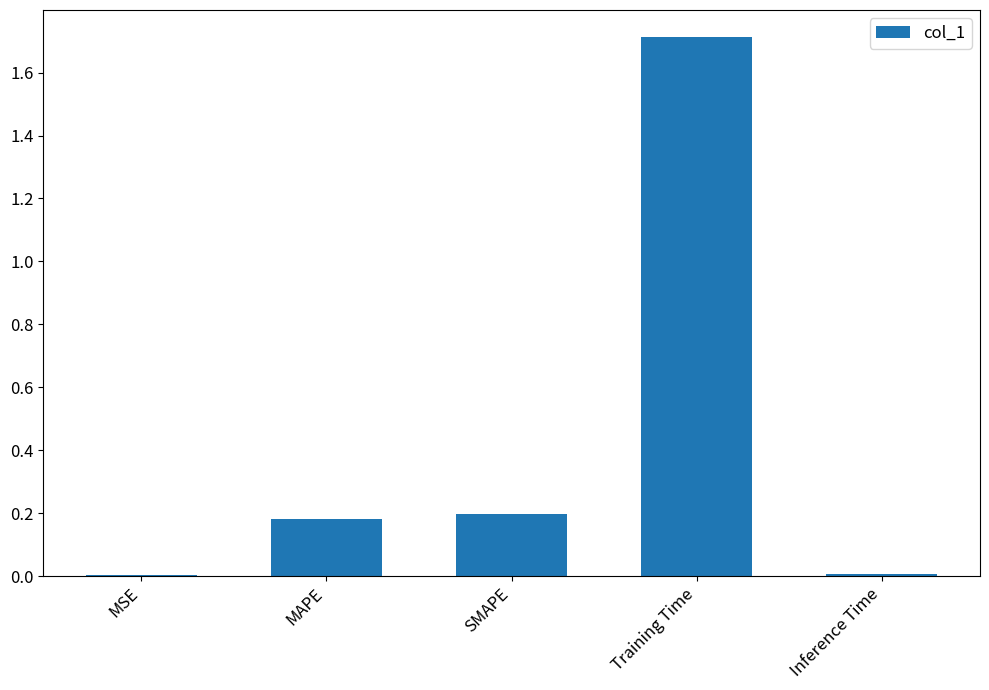

What is the approximate value at Training Time?

1.7